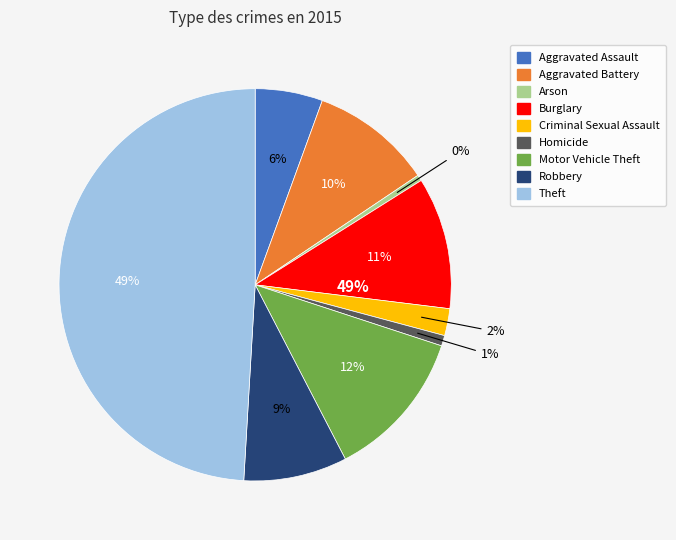

Rank the categories by value from highest to lowest.

Theft, Motor Vehicle Theft, Burglary, Aggravated Battery, Robbery, Aggravated Assault, Criminal Sexual Assault, Homicide, Arson